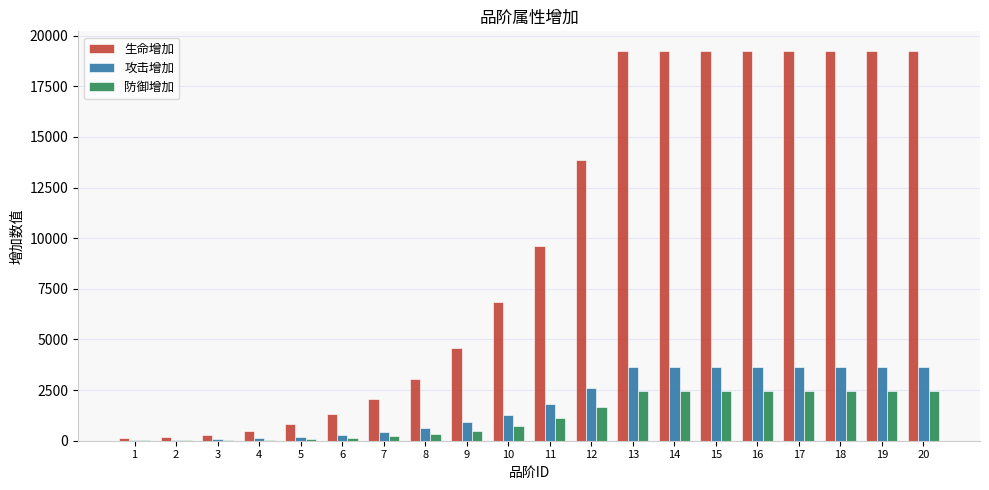

What is the approximate value of 攻击增加 at 4, to the nearest 50?

150